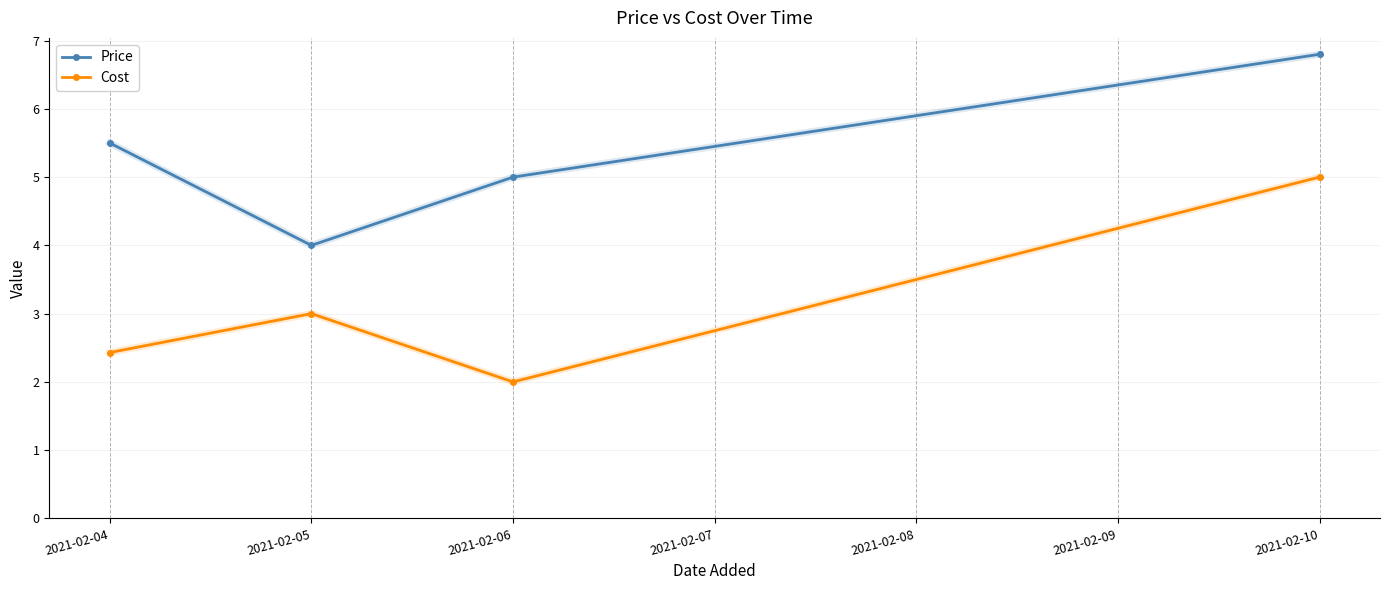

At which category does Price reach its first local valley?

2021-02-05